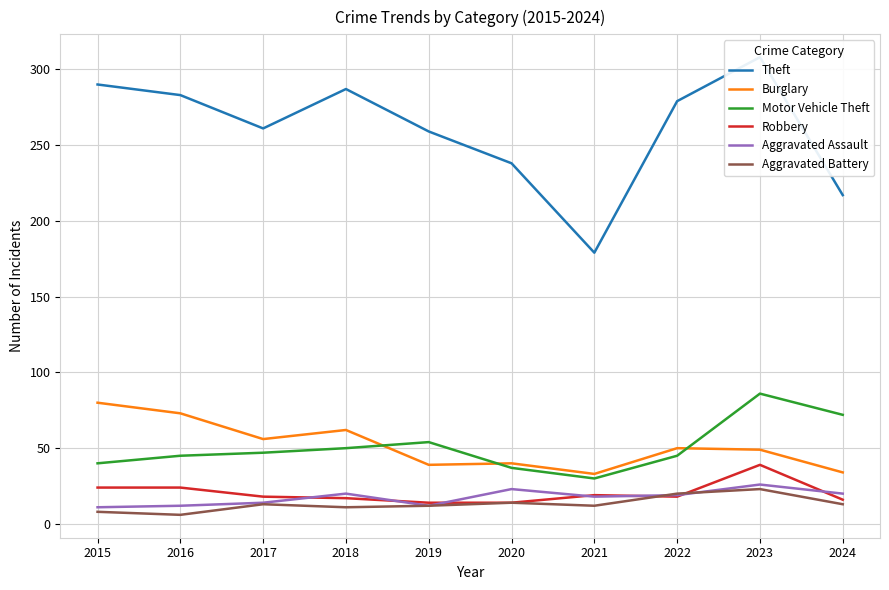

Where is Robbery nearest to the value 26?

2015